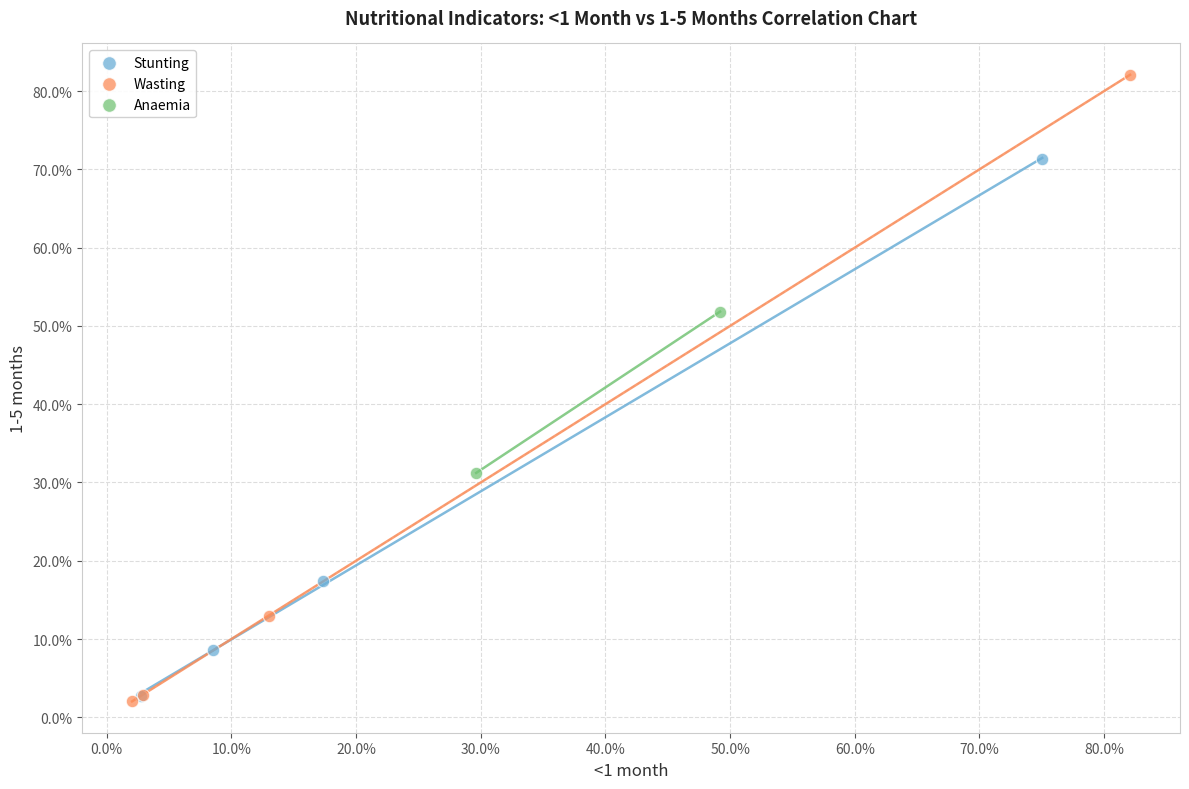

Which series contains the highest Y value?

Wasting